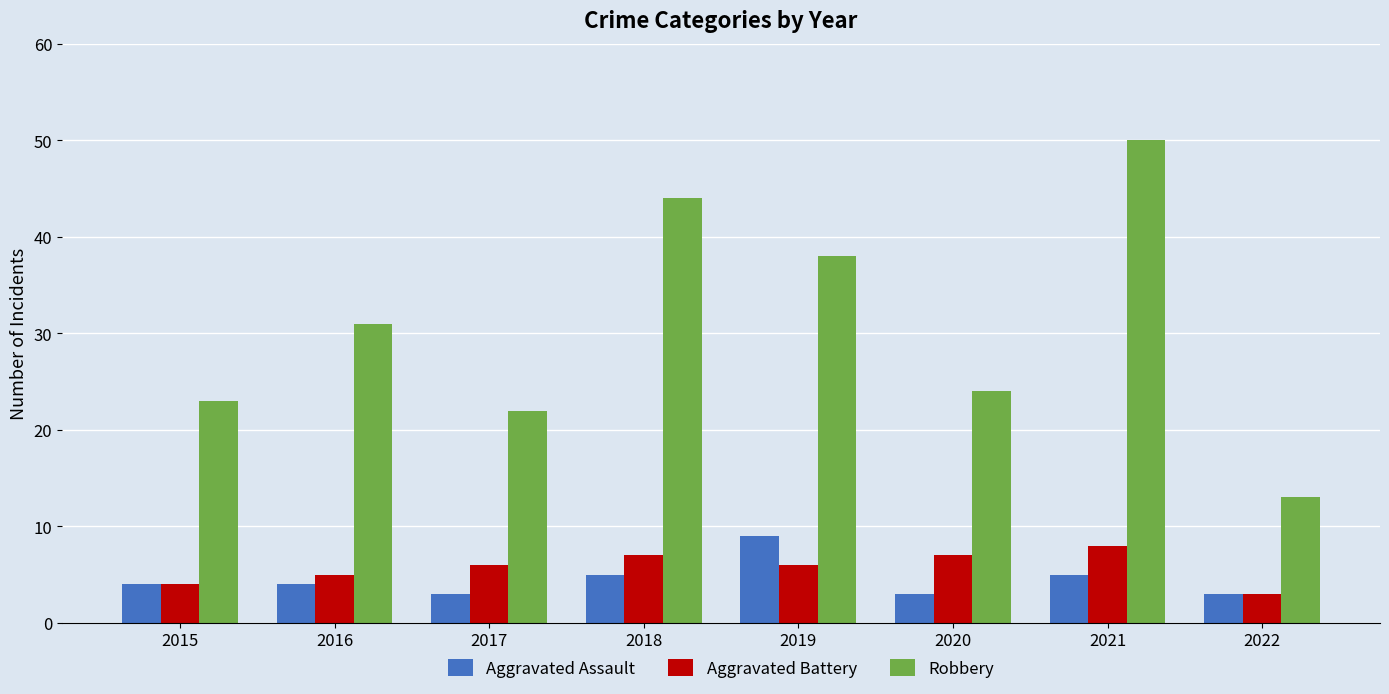

The value of Aggravated Assault at 2015 is 2. True or false?

False